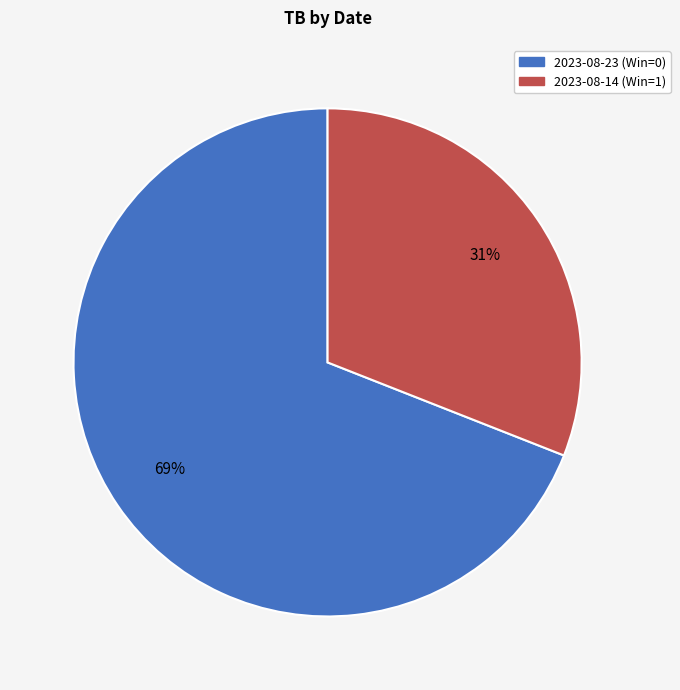

Which slice is the largest?

2023-08-23 (Win=0)